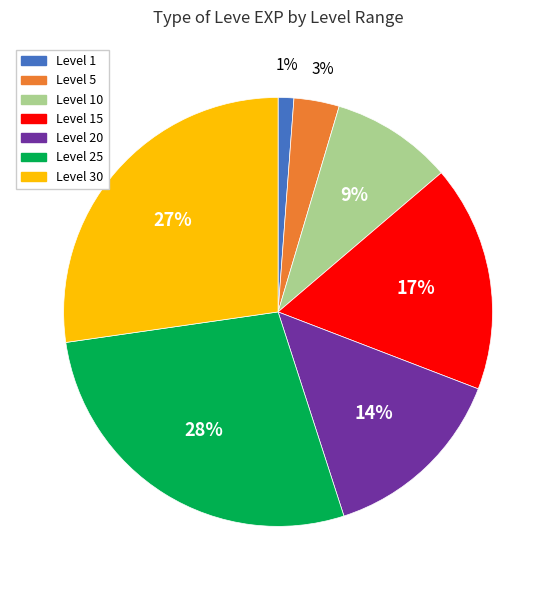

How many slices are in this pie chart?

7